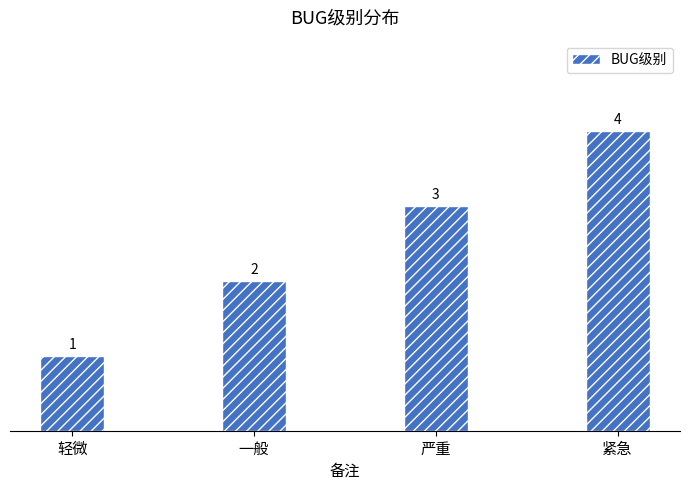

How many data points does each series have?

4